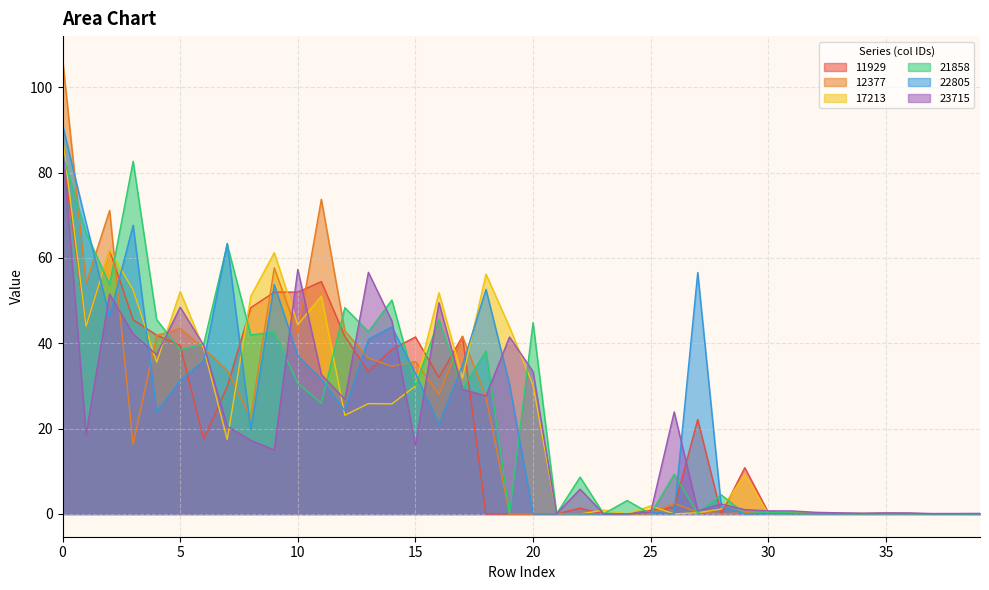

True or false: 12377 has a value of 0.0 at 32.

False